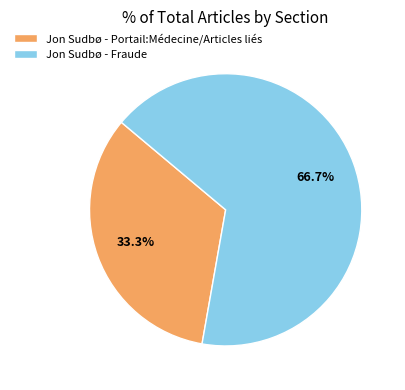

Rank the categories by value from highest to lowest.

Jon Sudbø - Fraude, Jon Sudbø - Portail:Médecine/Articles liés